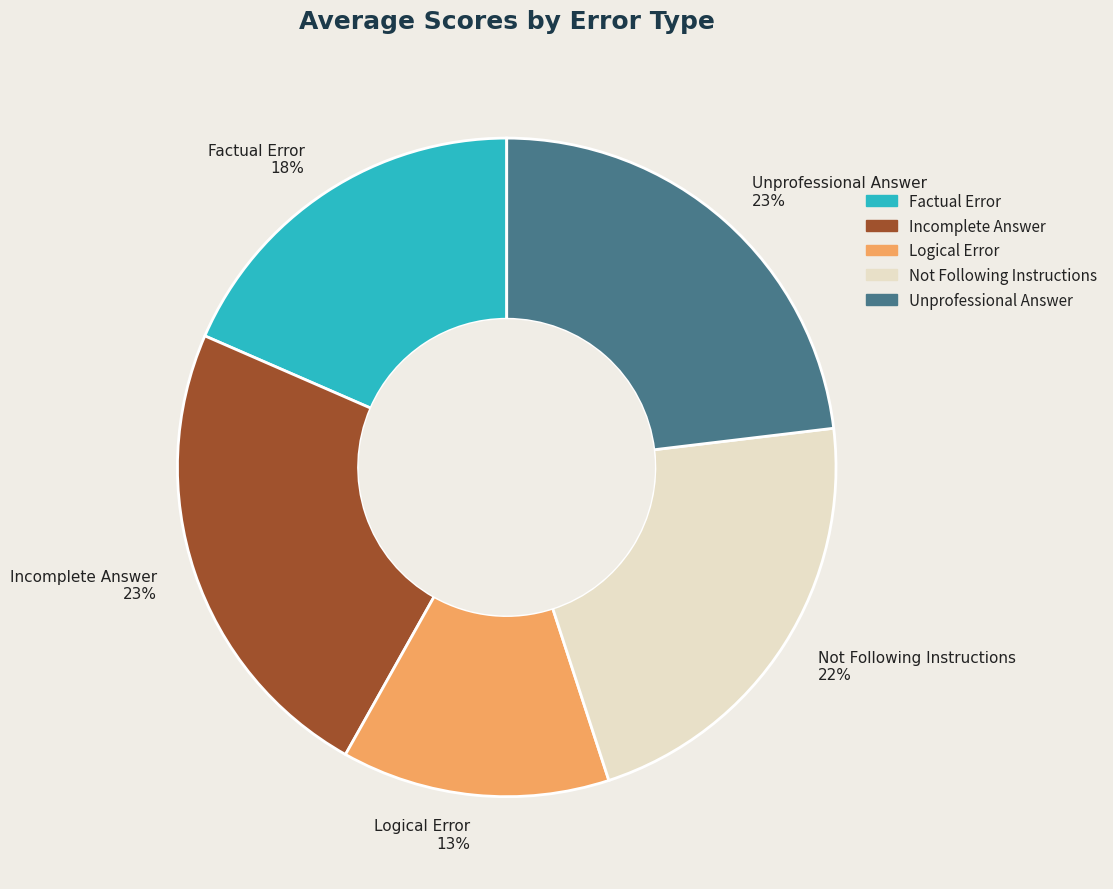

Do Unprofessional Answer and Factual Error together represent more than half of the pie?

No